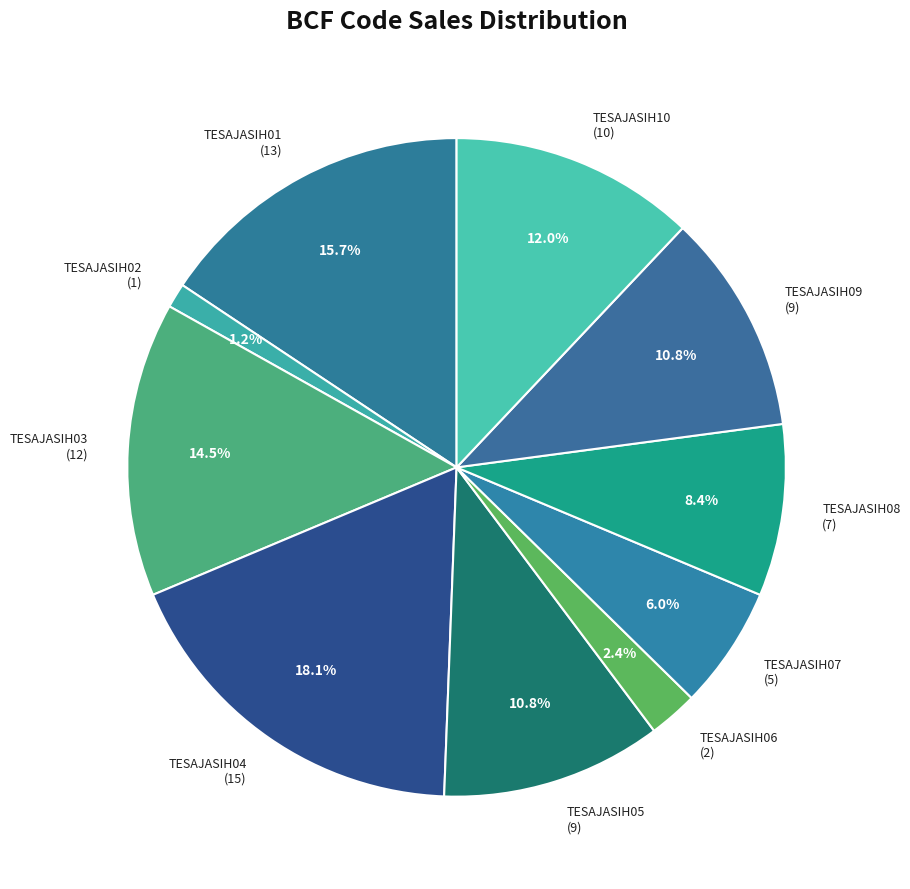

Does TESAJASIH04 account for over 50% of the chart?

No